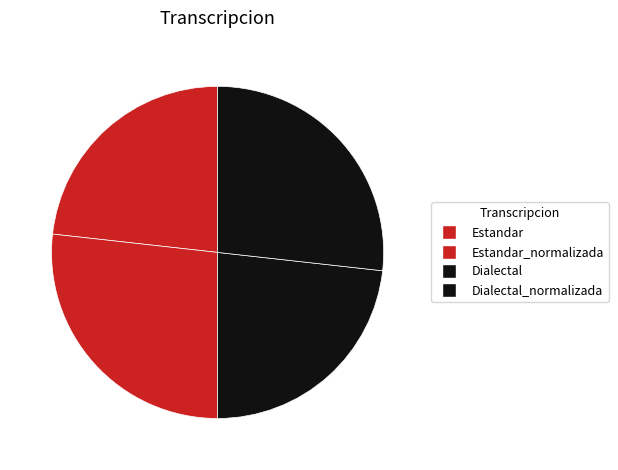

Does any single category account for the majority?

No